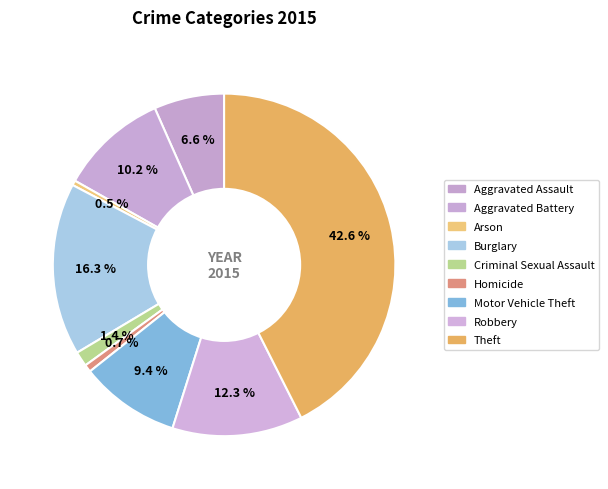

What is the total percentage of Criminal Sexual Assault and Robbery?

13.7%